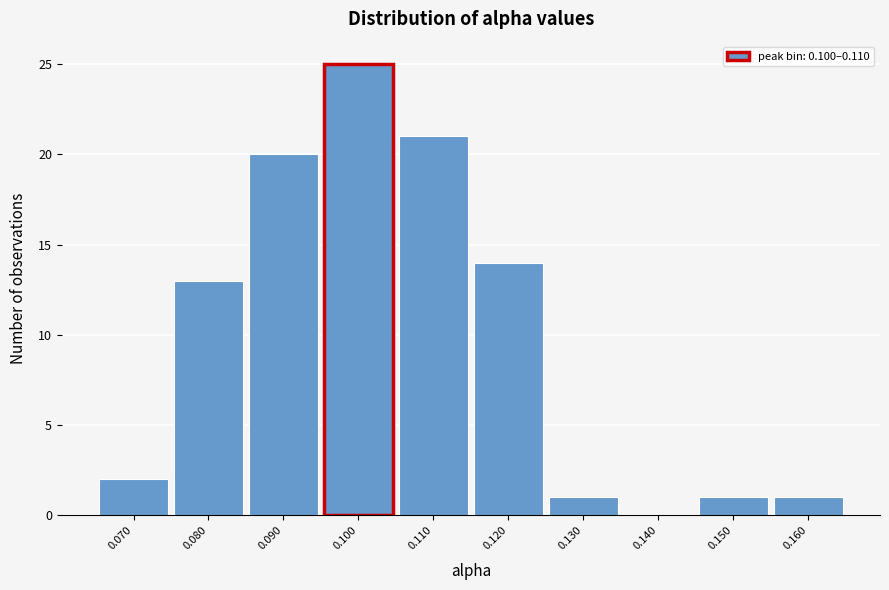

Reading left to right, extract all data points from this chart.

0.070=2	0.080=13	0.090=20	0.100=25	0.110=21	0.120=14	0.130=1	0.140=0	0.150=1	0.160=1